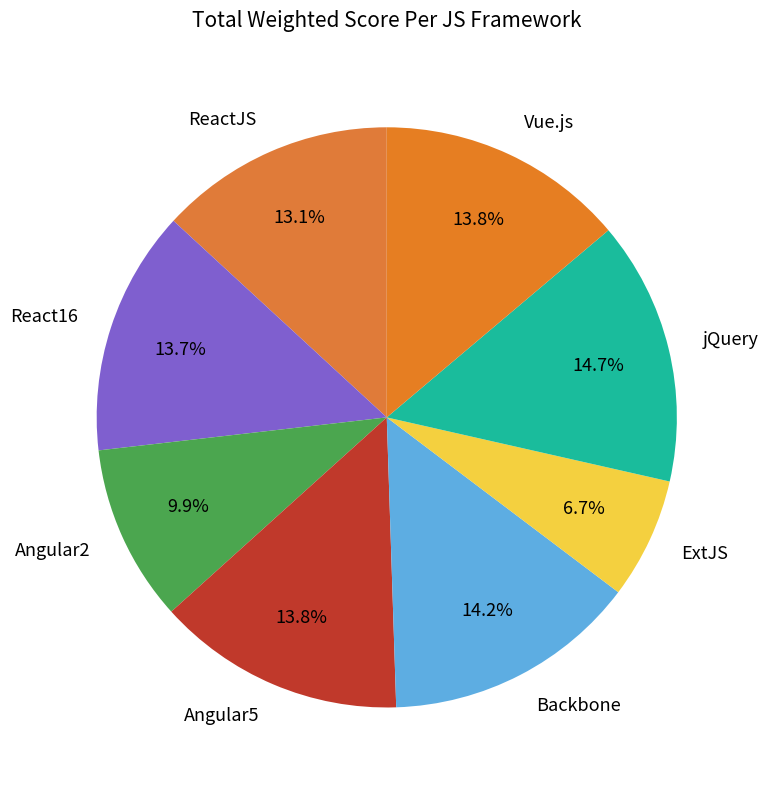

Is there any slice that represents more than half of the pie?

No